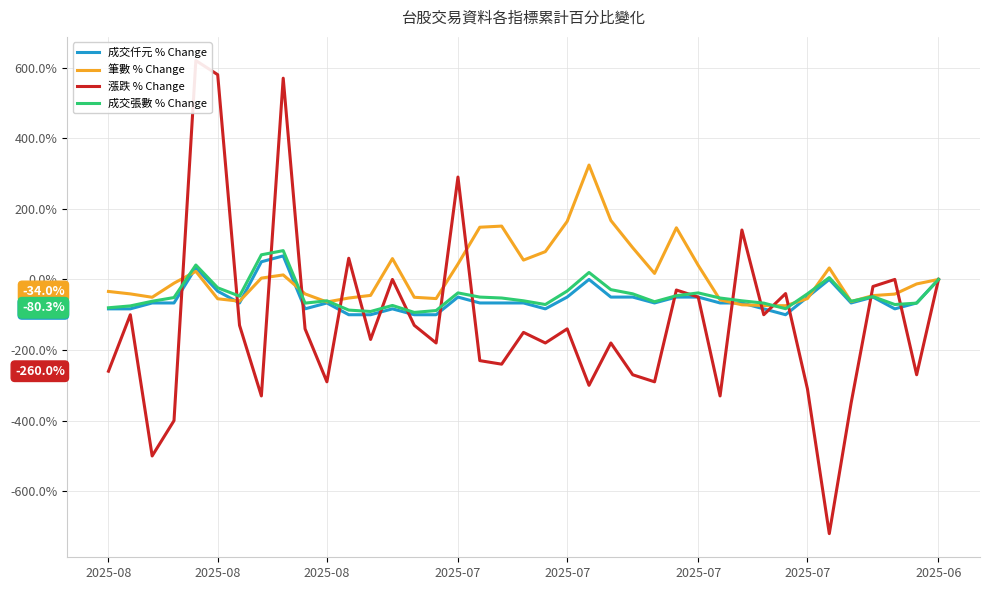

What is the spread (max minus min) of values at 17?

377.9